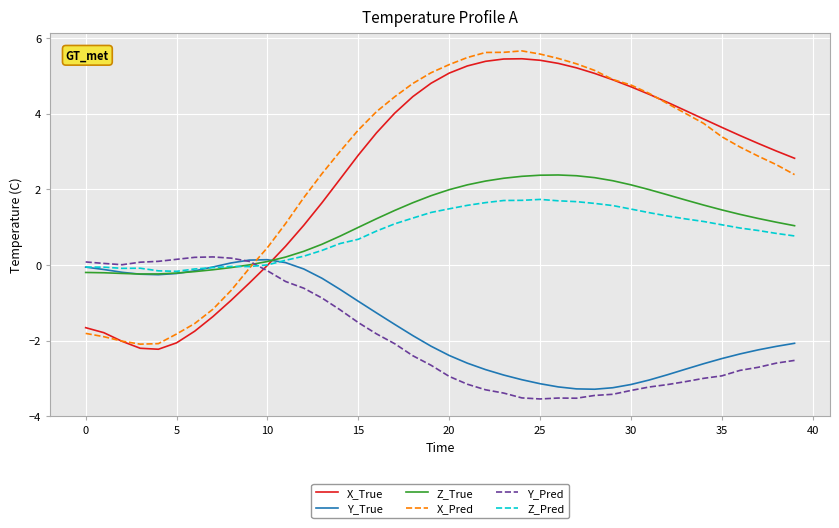

True or false: X_Pred has more than 2 interior local peaks.

False